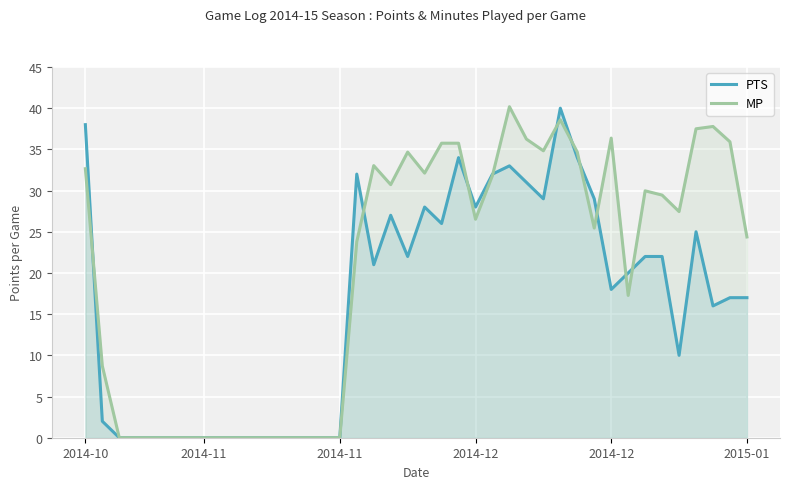

What is the maximum value shown in the chart?

40.2